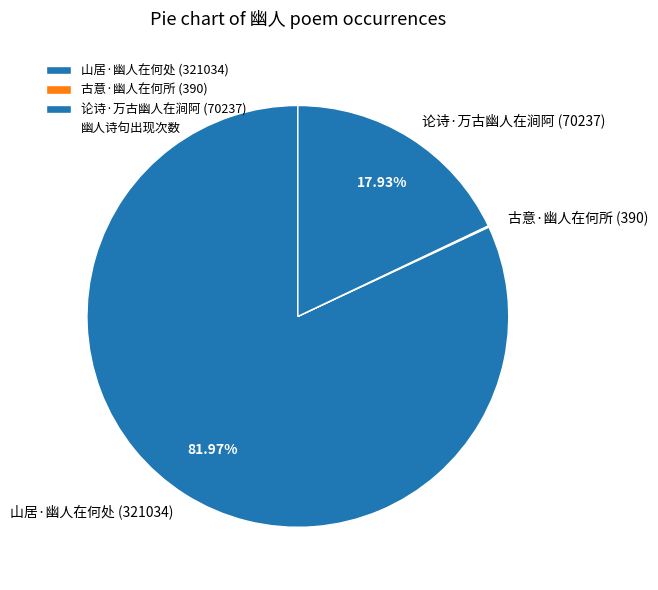

Does 山居·幽人在何处 account for over 50% of the chart?

Yes